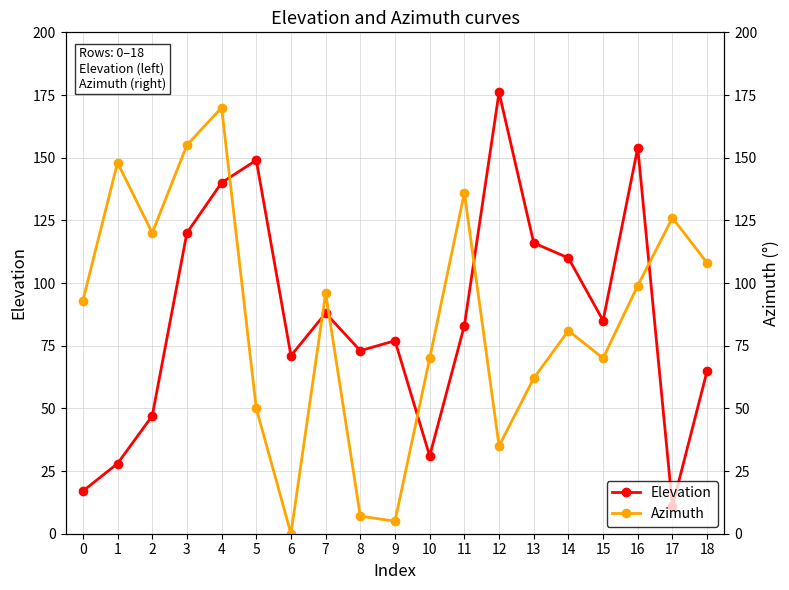

How many data points in Elevation are less than 83?

9